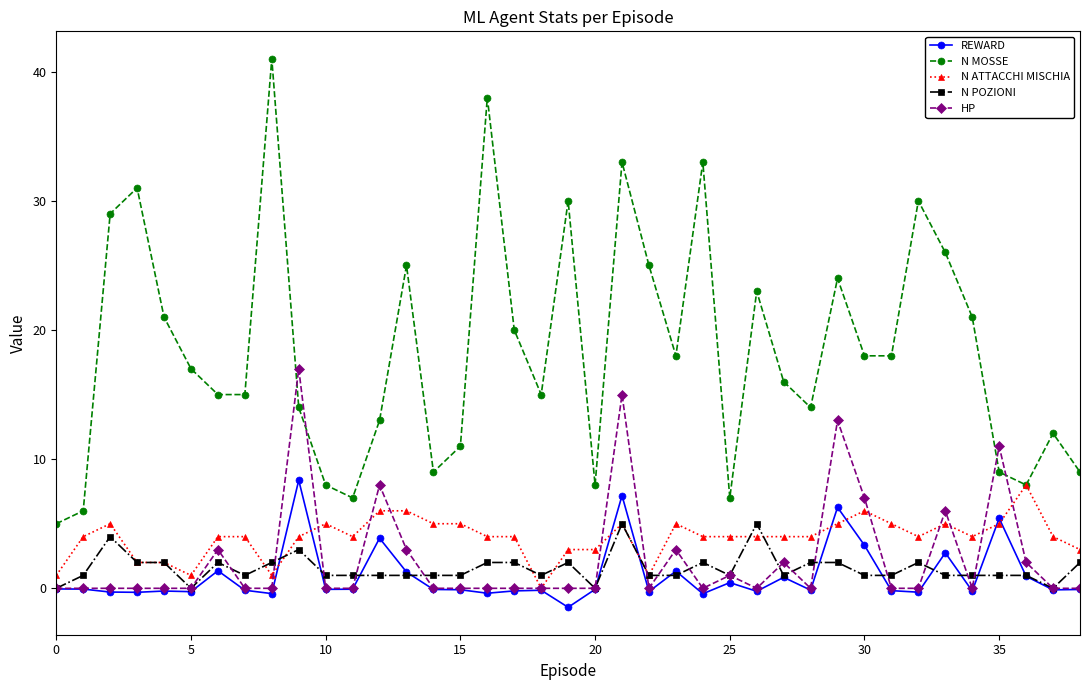

What is the highest value of the HP series?

17.0